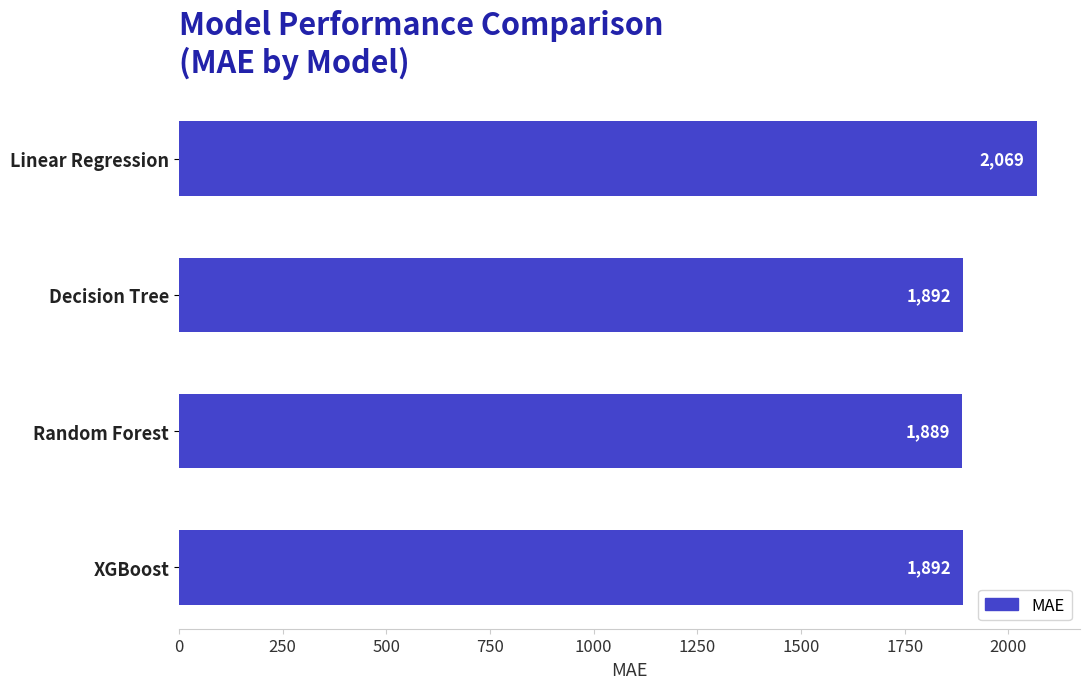

Between Linear Regression and Random Forest, which is larger?

Linear Regression